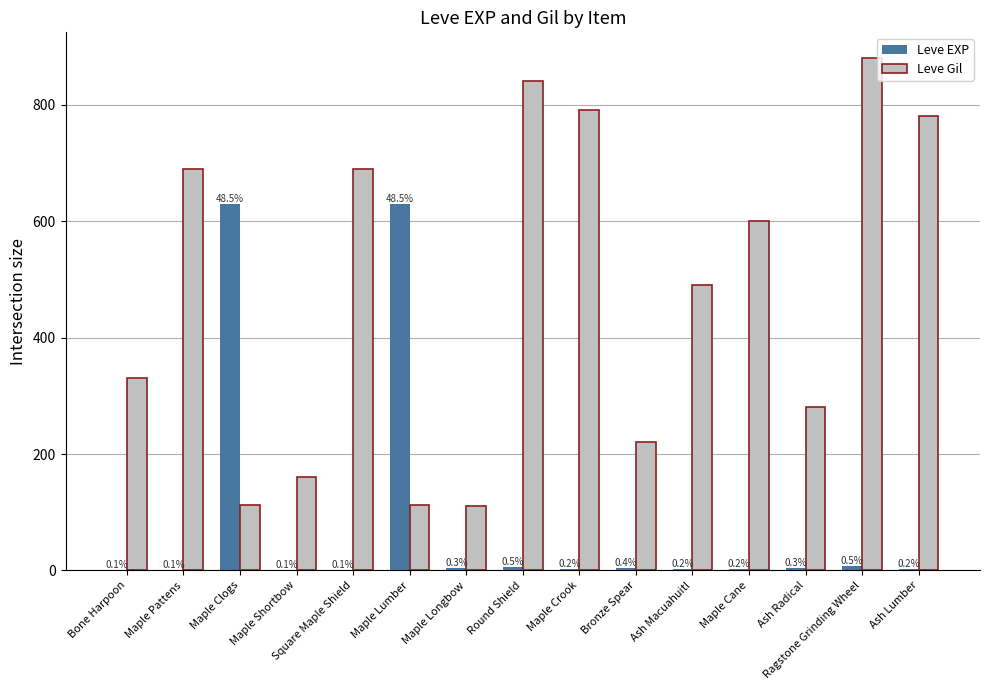

What is the difference between the maximum and minimum values in the Leve Gil series?

770